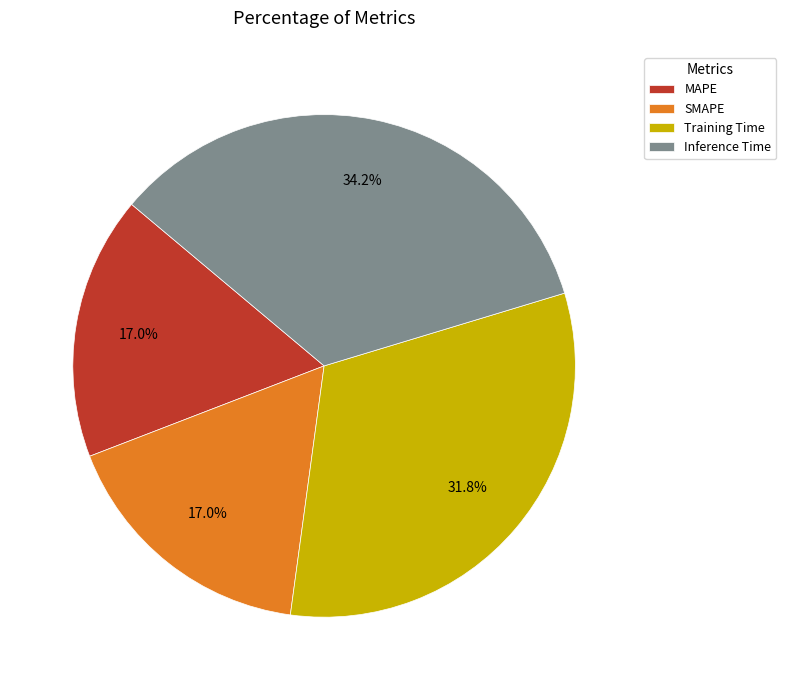

How many segments does this pie chart have?

4